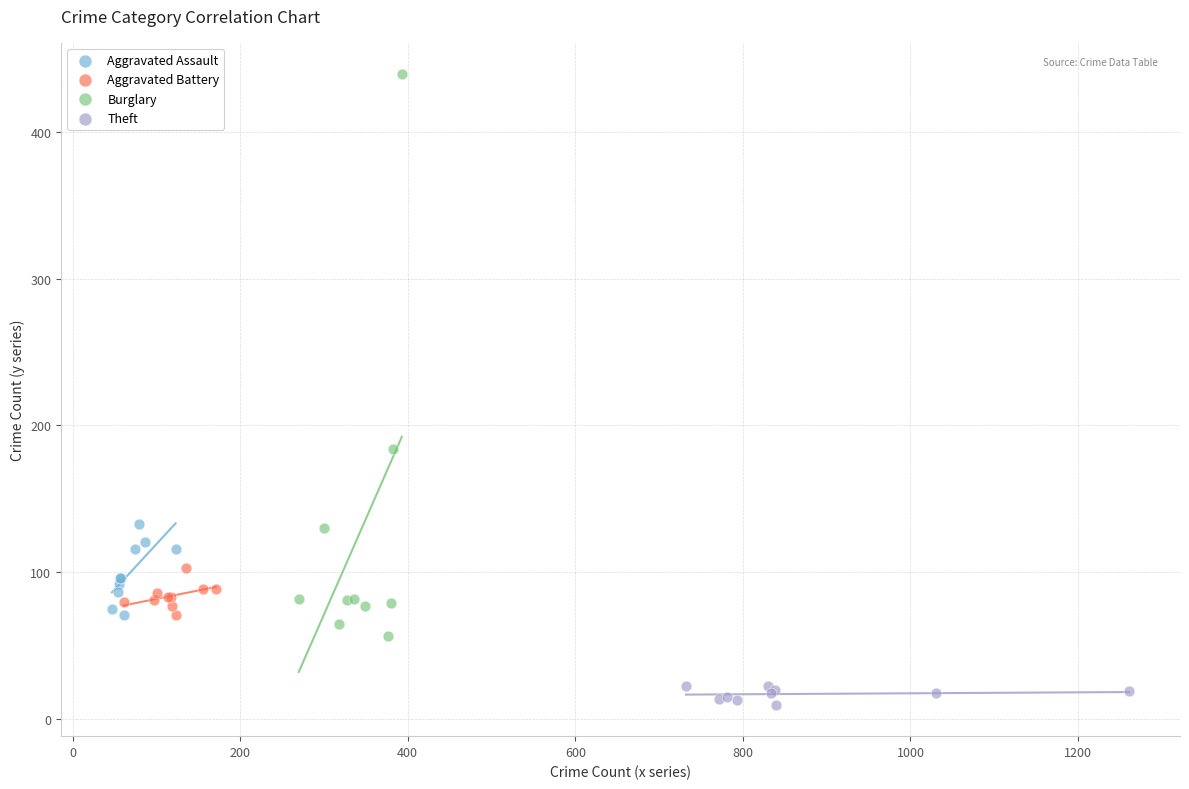

Which series reaches the maximum Y coordinate?

Burglary